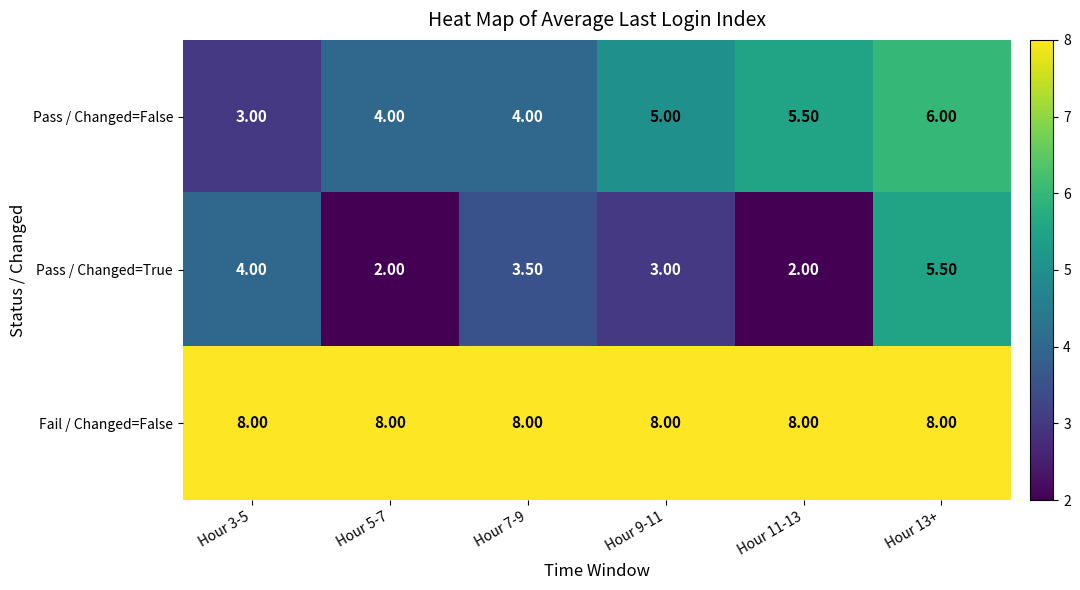

What is the difference between the Pass / Changed=True values at Hour 11-13 and Hour 13+?

3.5